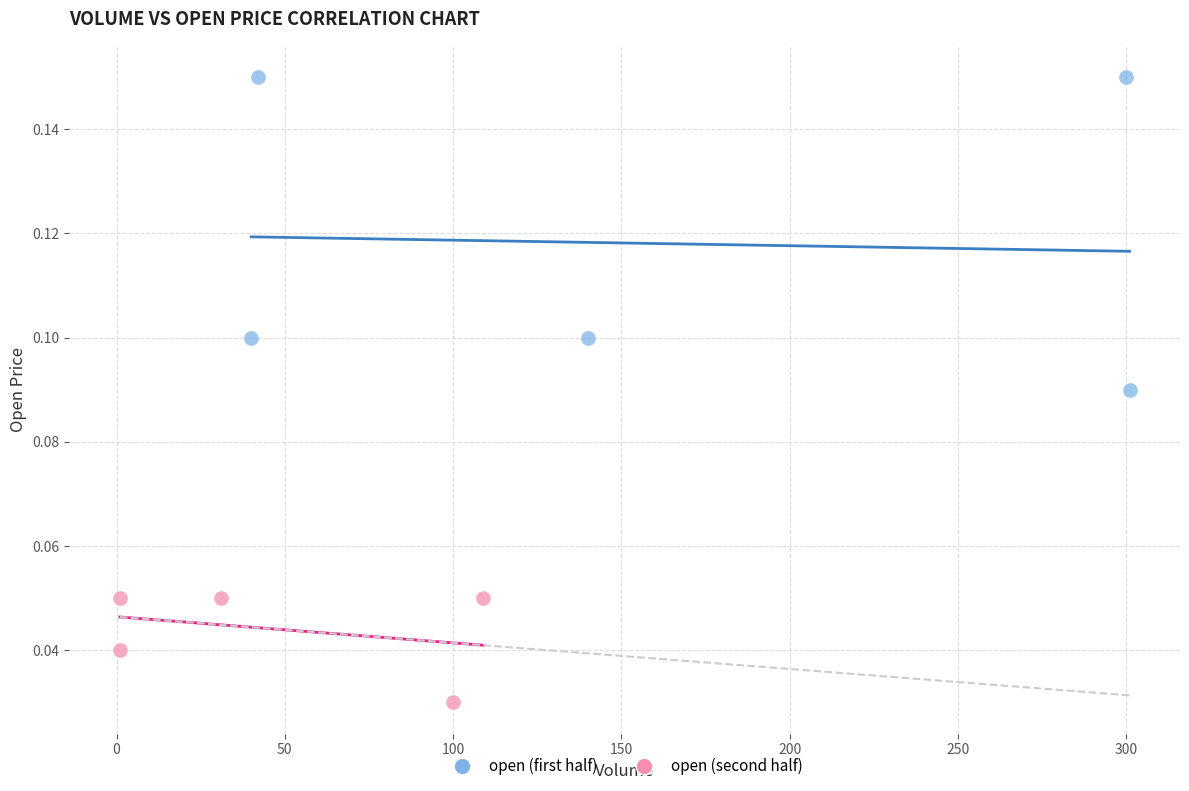

Which series contains the lowest Y value?

open (second half)